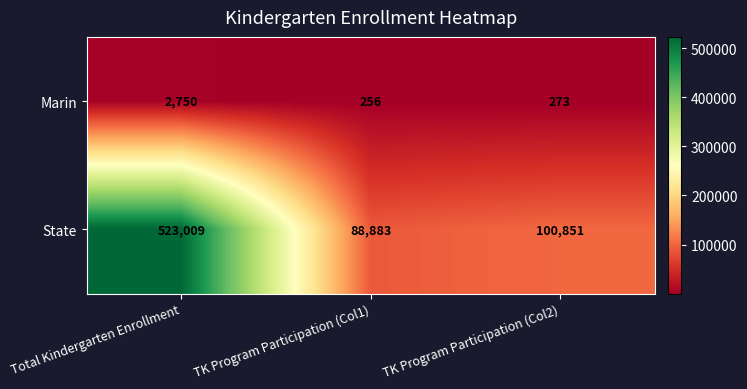

What is the approximate value of State at TK Program Participation (Col1)?

88883